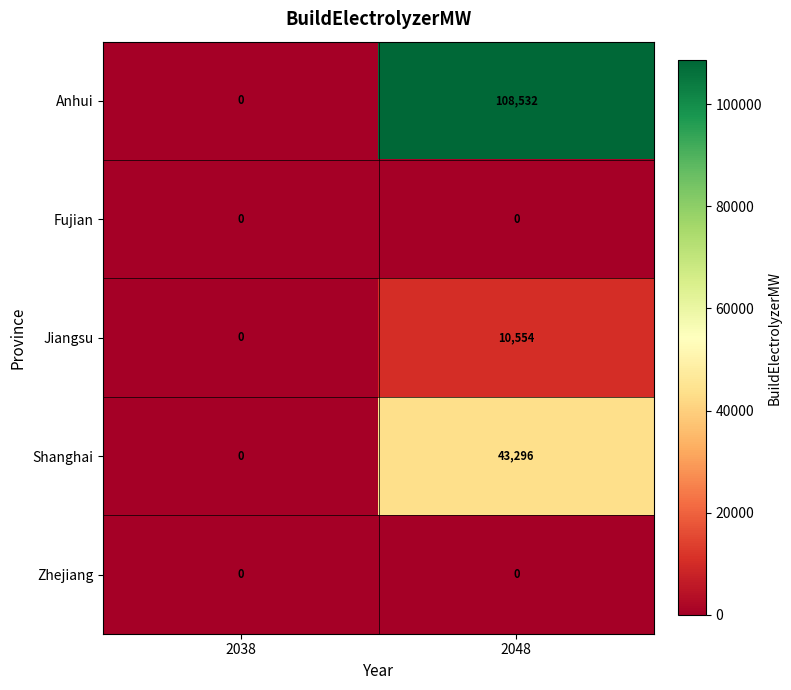

Is it true that Shanghai equals 43296 at 2048?

True